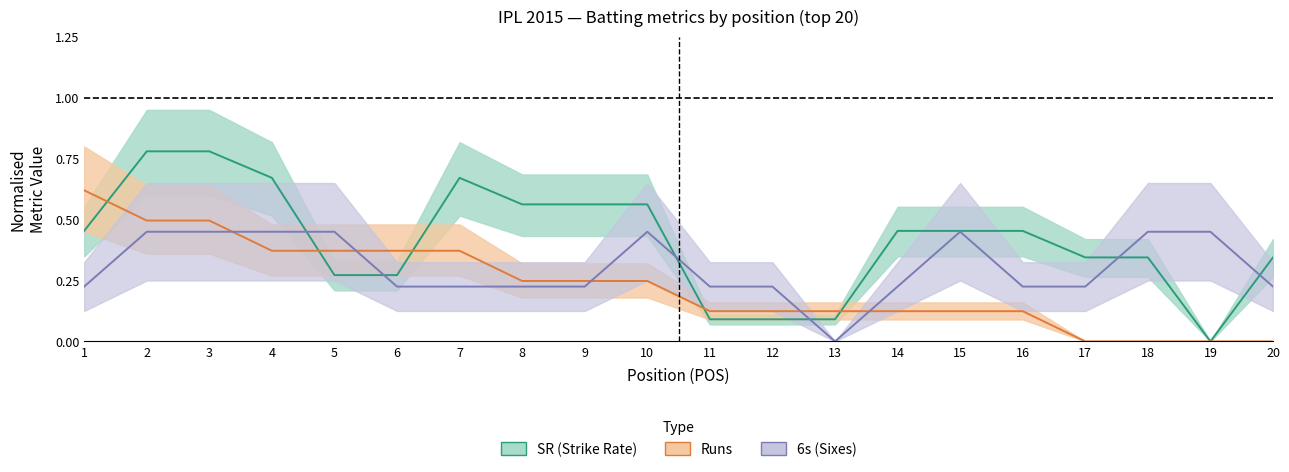

What is the value of the SR point at the 13th from the left?

0.1